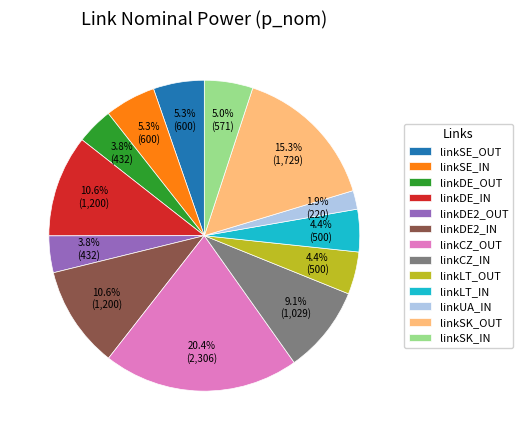

Does linkDE_IN account for over 50% of the chart?

No